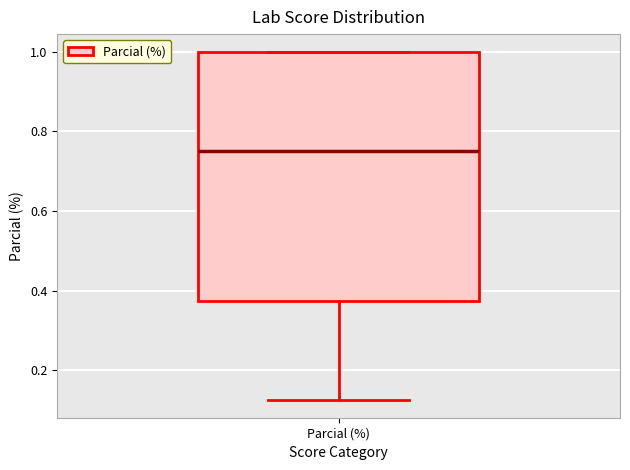

Read this box plot against the y-axis: the position of the median line, the range covered by the box, and the ends of both whiskers. The values are not printed on the chart, so give them approximately, as read against the axis.

median 0.76, box 0.38 to 1.00, whiskers 0.12 to 1.00